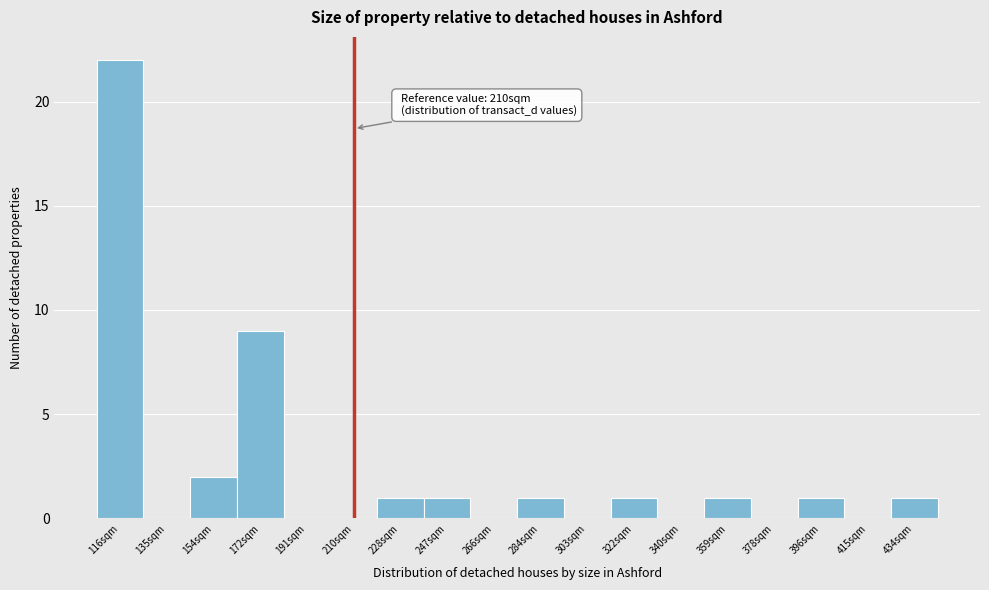

Which range on the x-axis has the tallest bar?

108 to 126